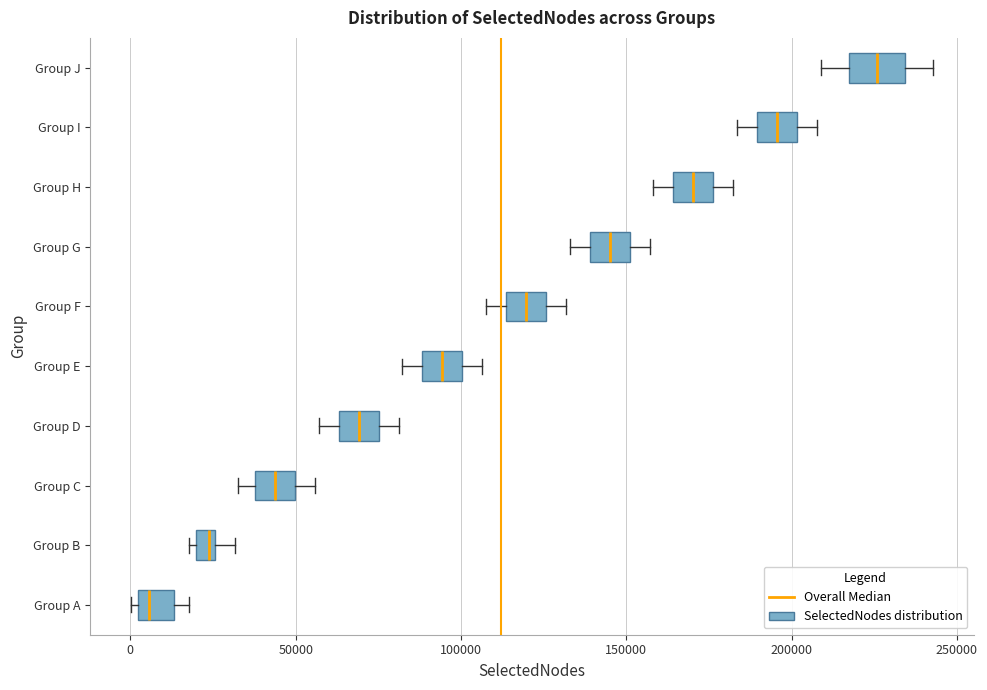

Where does the right whisker of the box for Group F end on the x-axis? The values are not printed on the chart, so give them approximately, as read against the axis.

130000